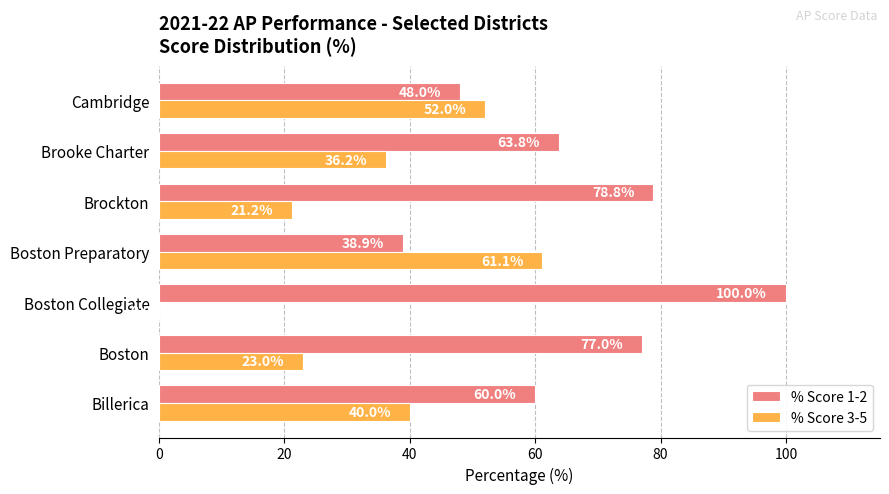

The value of % Score 1-2 at Billerica is 60.0. True or false?

True